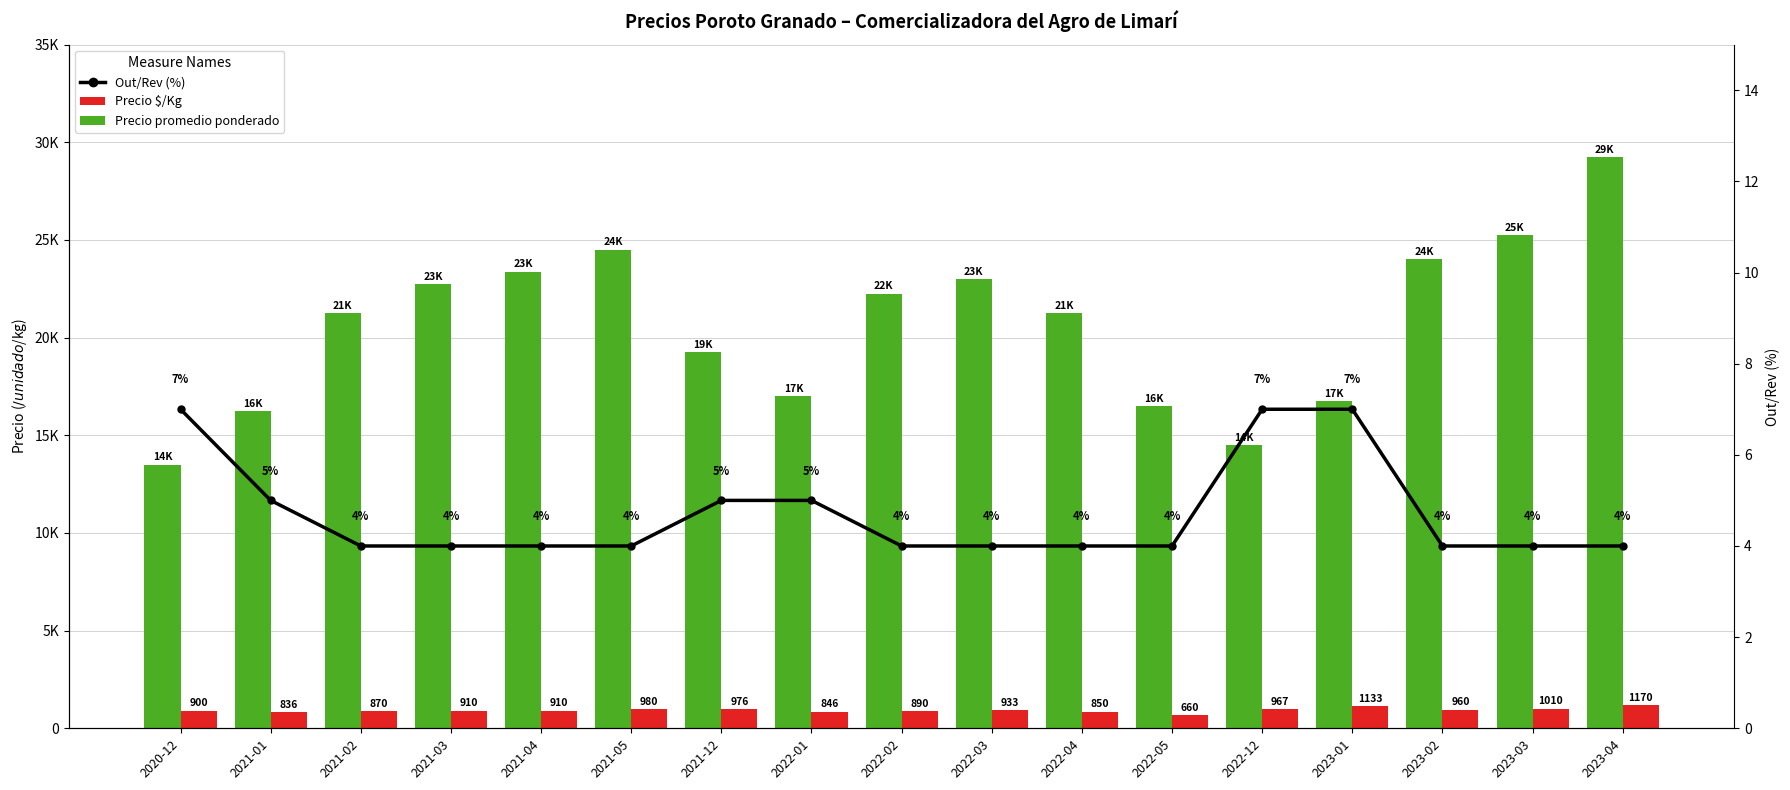

What is the maximum value for Precio promedio ponderado?

29250